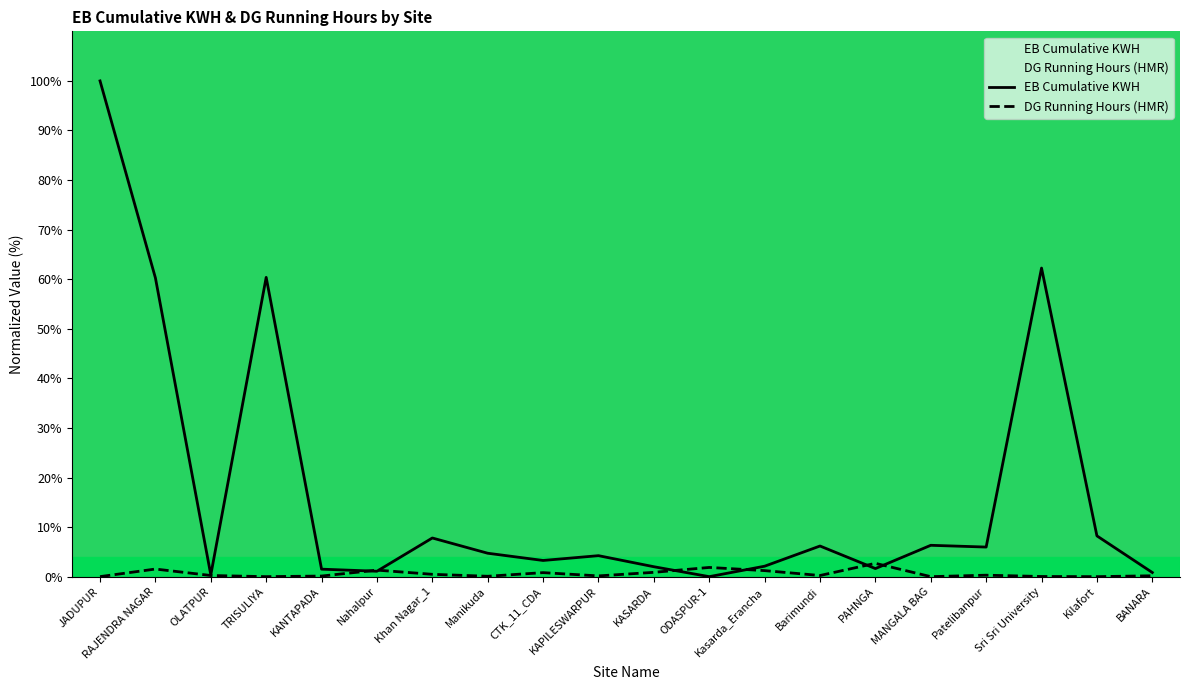

Between Nahalpur and MANGALA BAG, which is larger?

MANGALA BAG